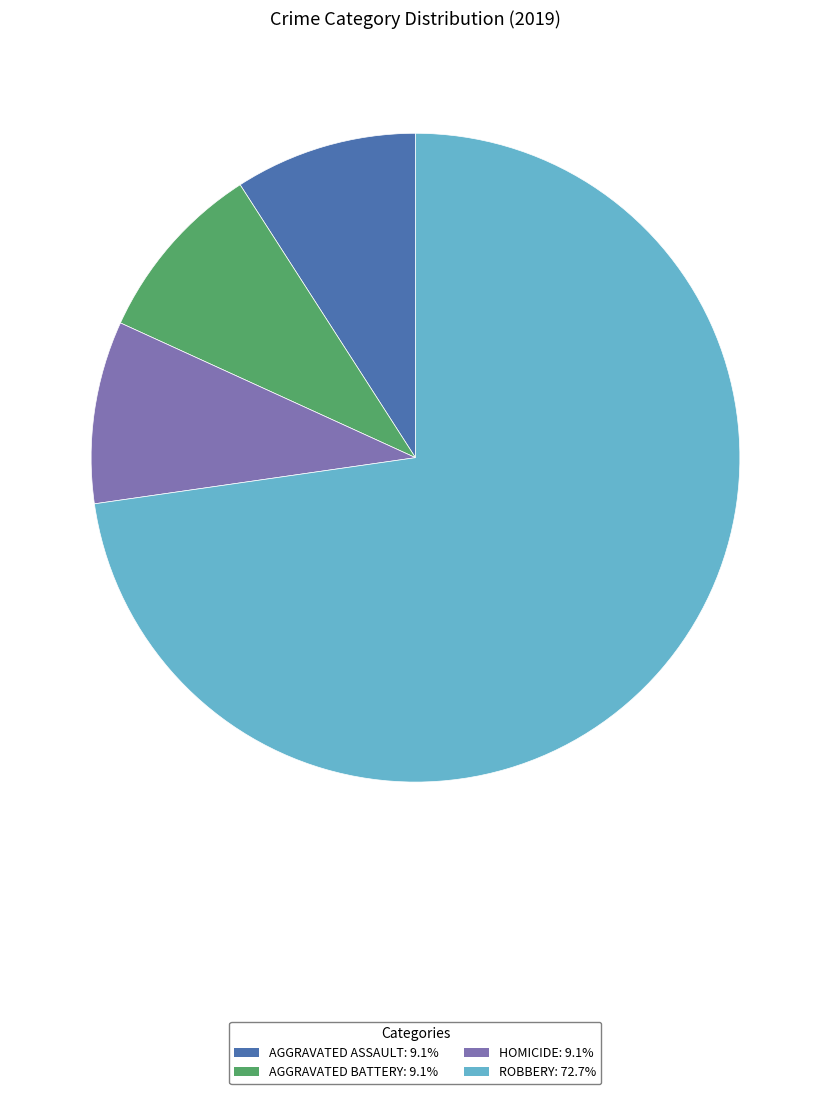

Does any single category account for the majority?

Yes